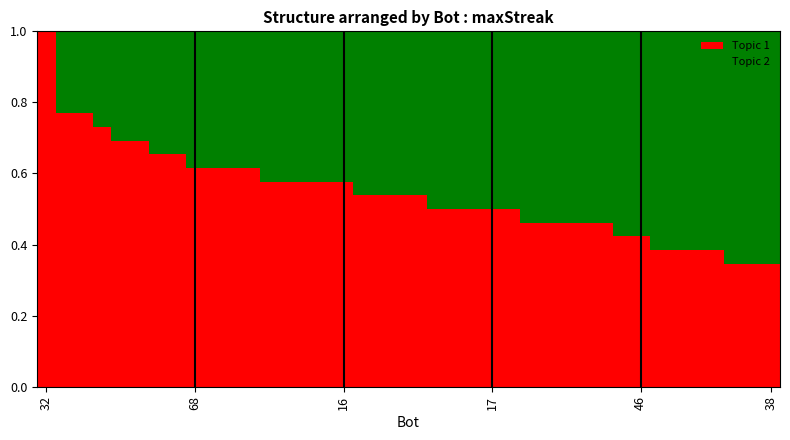

Which series has the largest range (max minus min)?

Topic 1